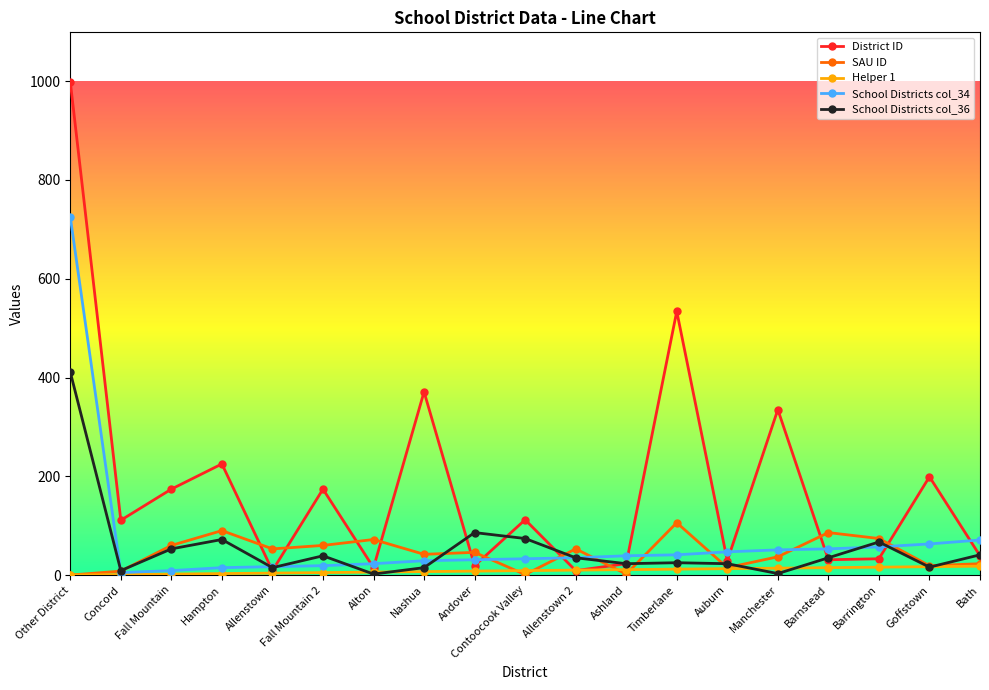

Which series has the widest spread of values?

District ID